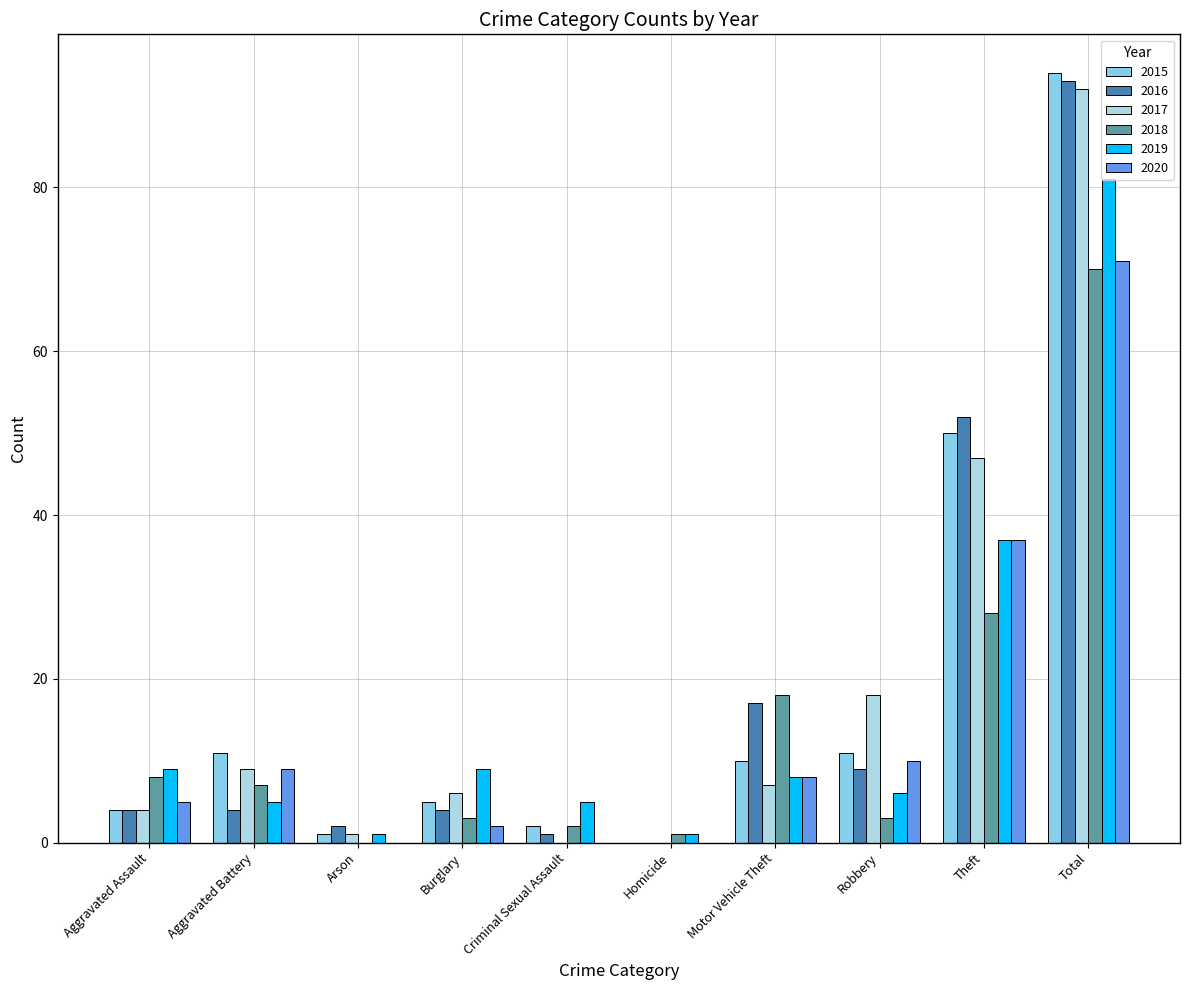

What position from the left is Criminal Sexual Assault?

5